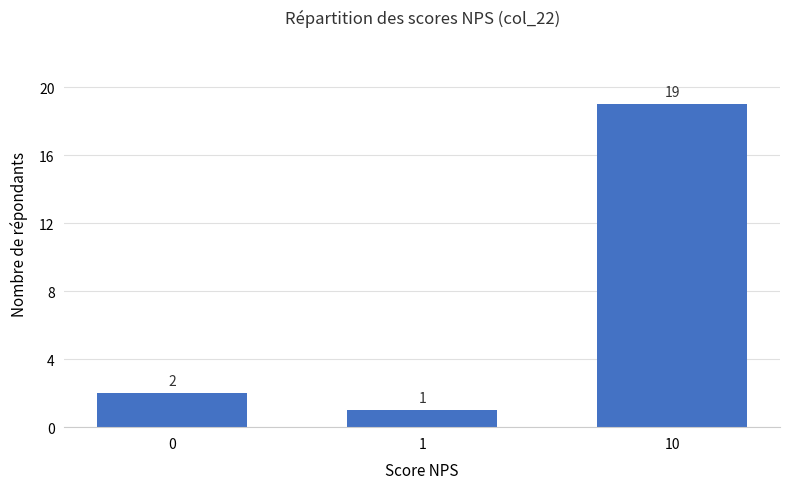

What is the change in value from 1 to 10?

+18